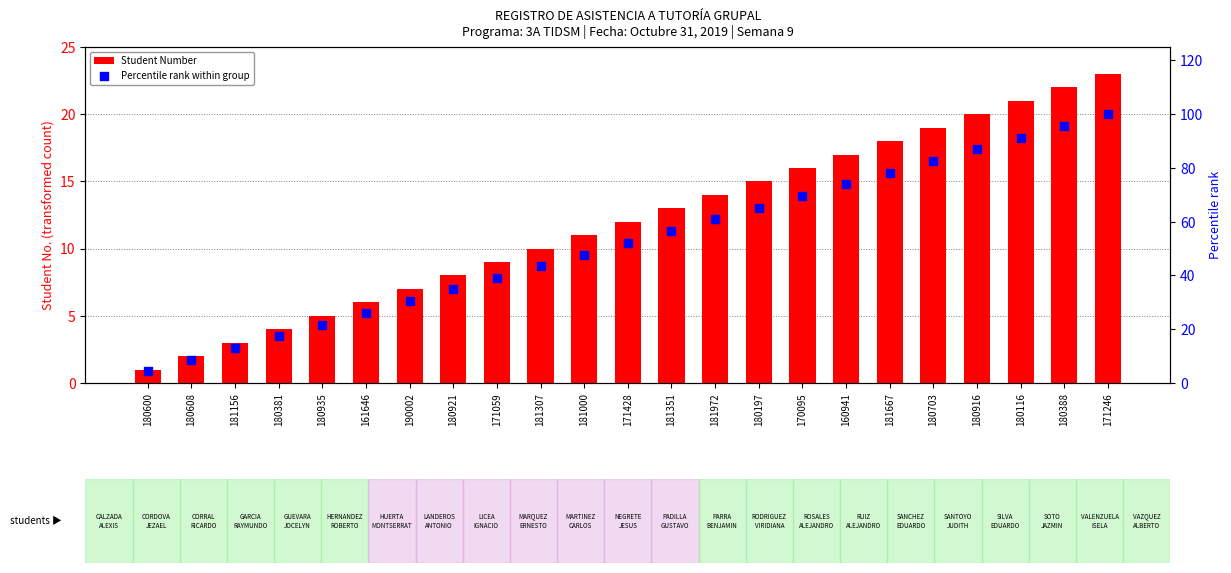

What is the total value across all series at 160941?

90.9